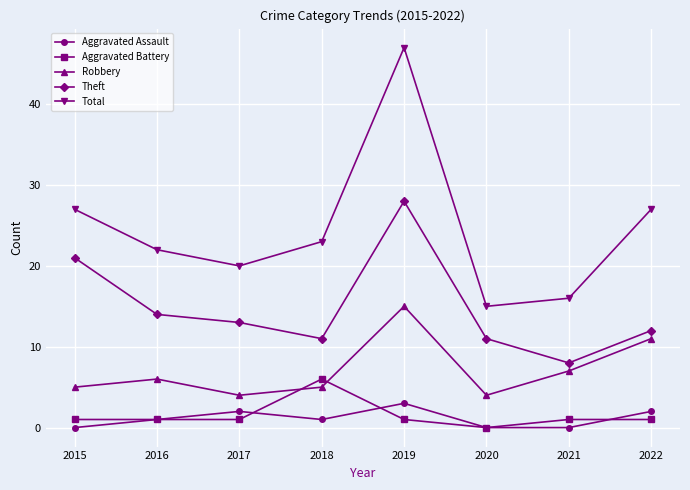

Which series has the widest spread of values?

Total